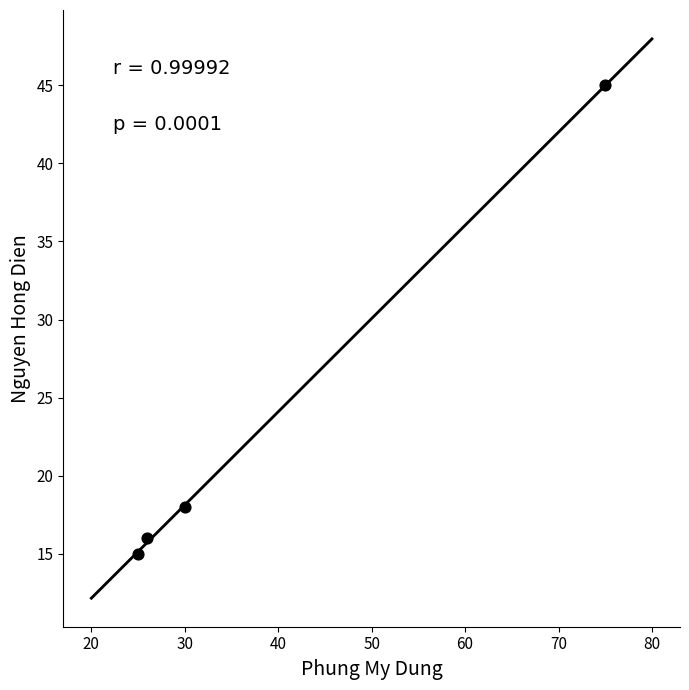

What Y value in the scatter plot is closest to 30?

18